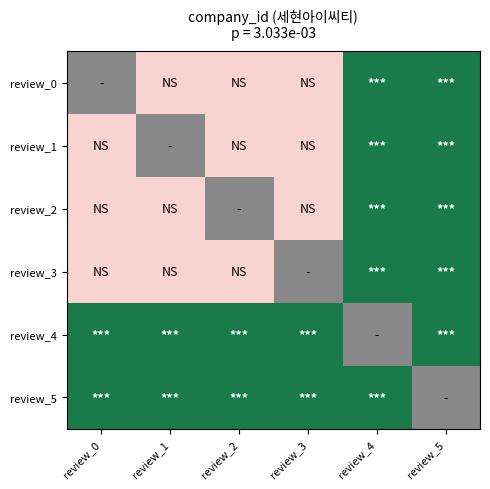

The review_5 series shows 2.0 at review_0. True or false?

True